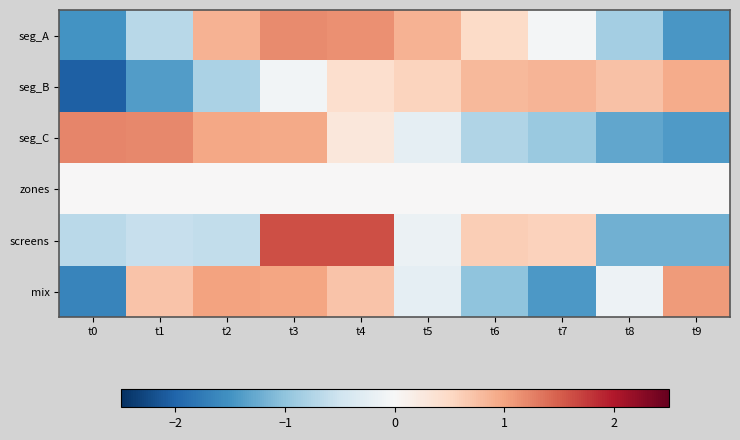

At which category is the sum across all series the highest?

t3